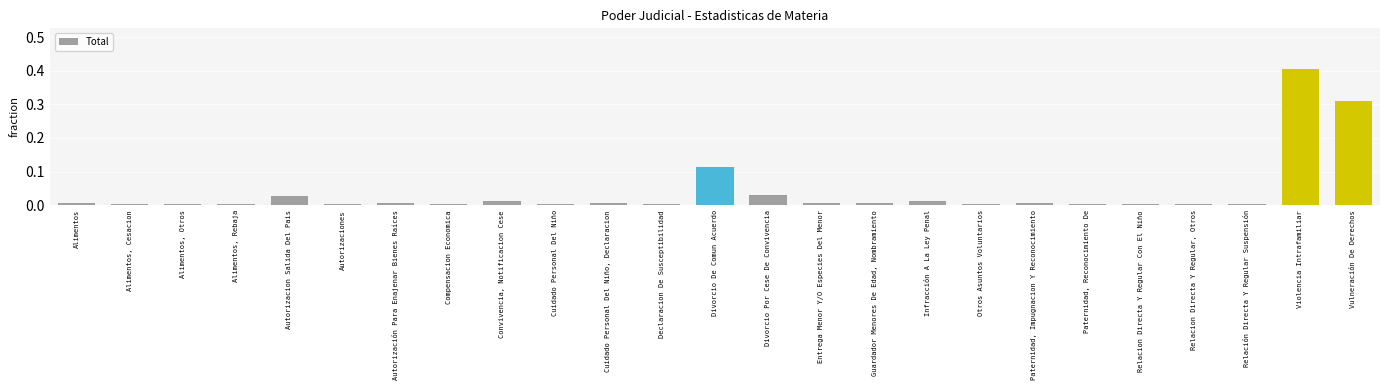

The chart shows a value of 0.0 at Cuidado Personal Del Niño, Declaracion. True or false?

True